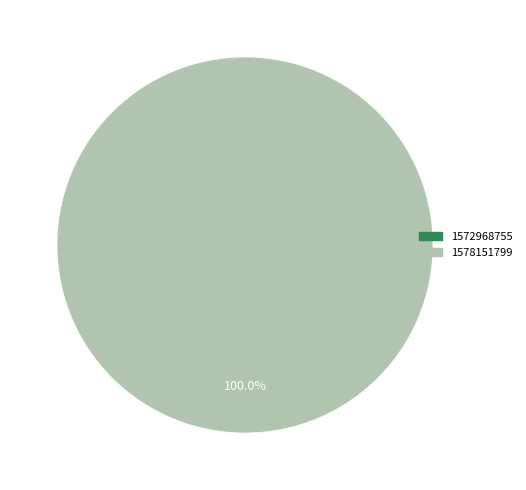

Does any single category account for the majority?

Yes